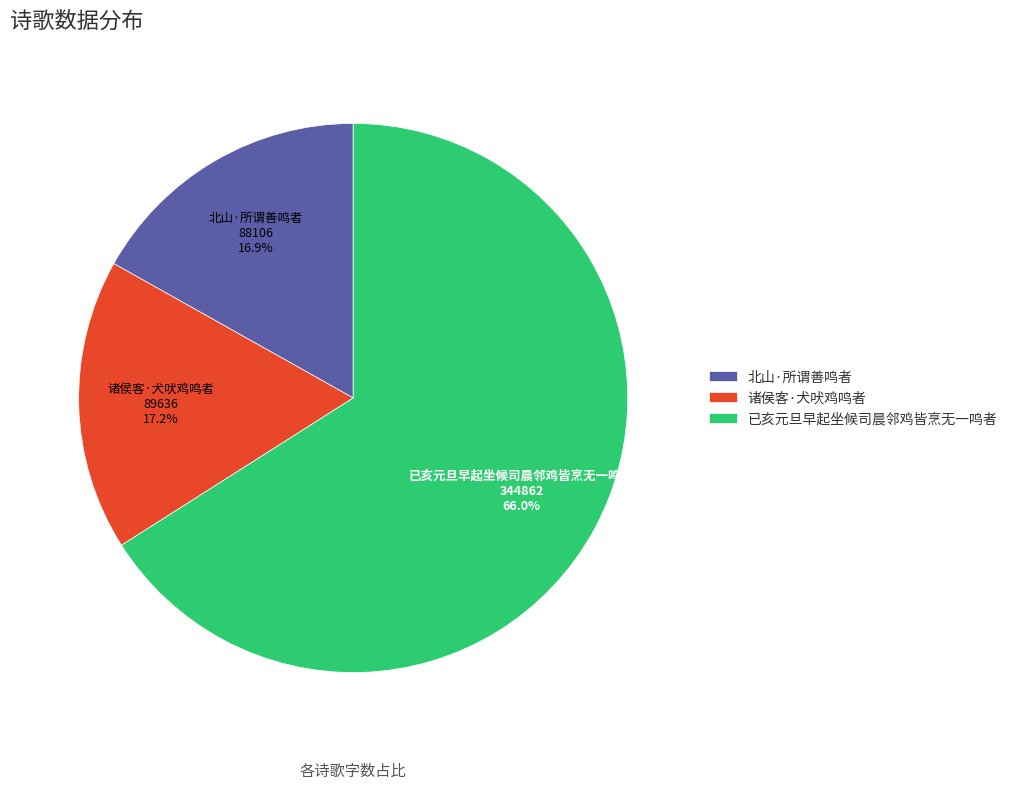

Combined, do 北山·所谓善鸣者 and 已亥元旦早起坐候司晨邻鸡皆烹无一鸣者 account for over 50%?

Yes